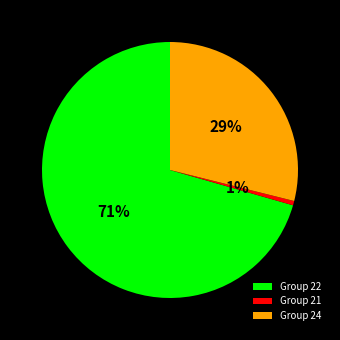

Is it true that Group 22 is 71% of the pie?

True